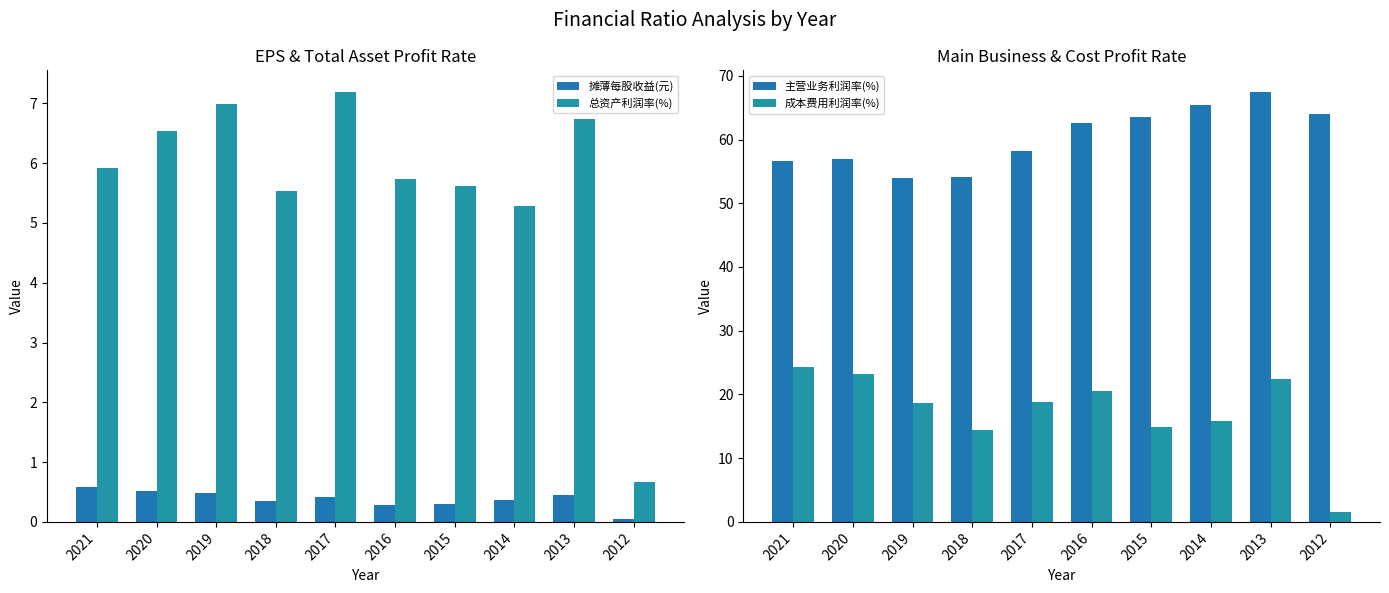

What is the value of the 成本费用利润率(%) bar at the 7th from the left?

14.9